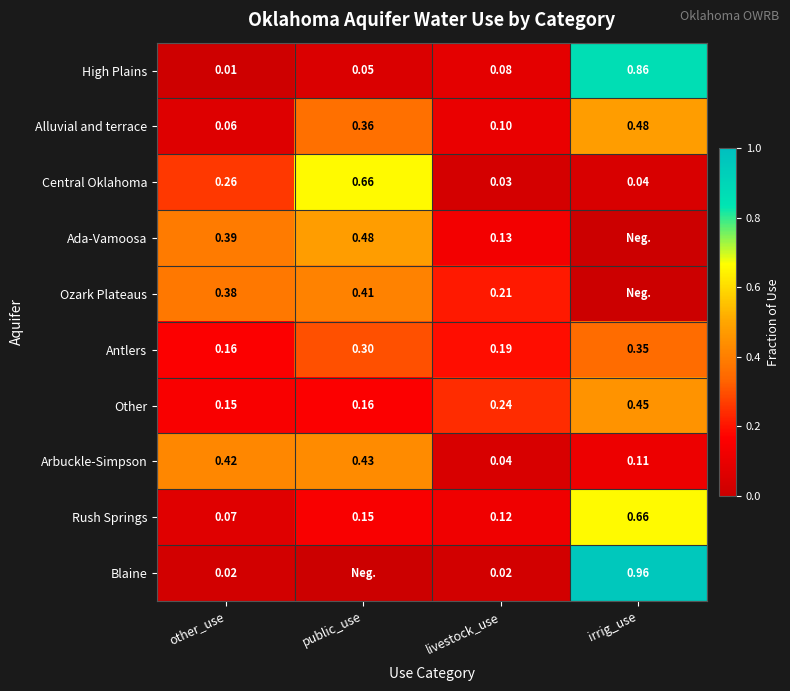

What is the difference between the maximum and minimum values in the Other series?

0.3